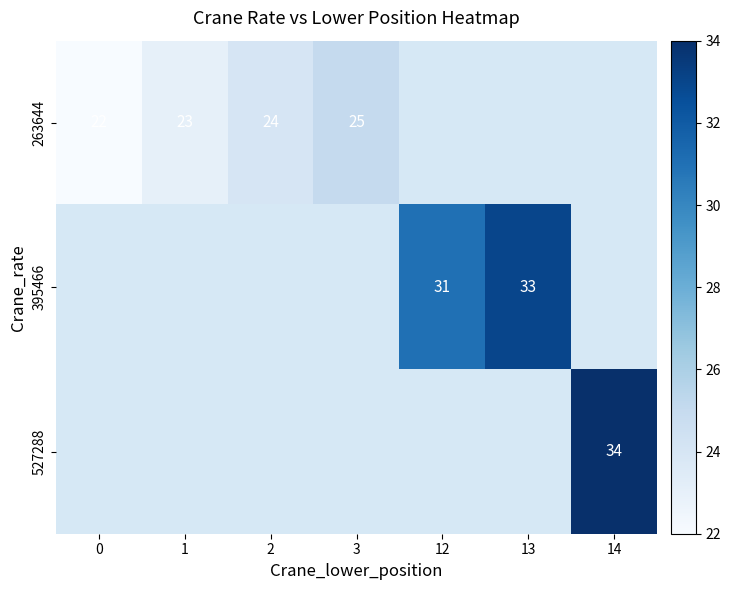

Is it true that 527288 equals 34 at 14?

True